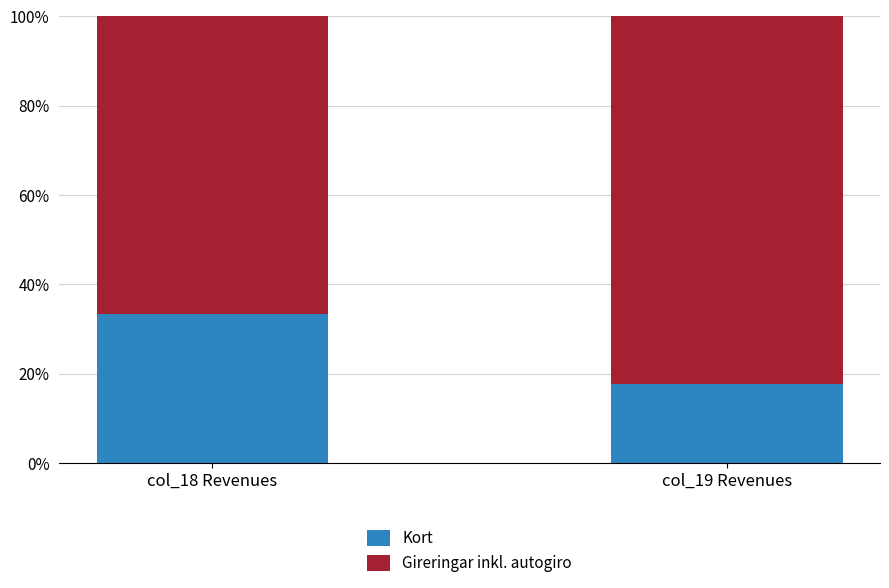

The Kort series shows 10.6 at col_19 Revenues. True or false?

False